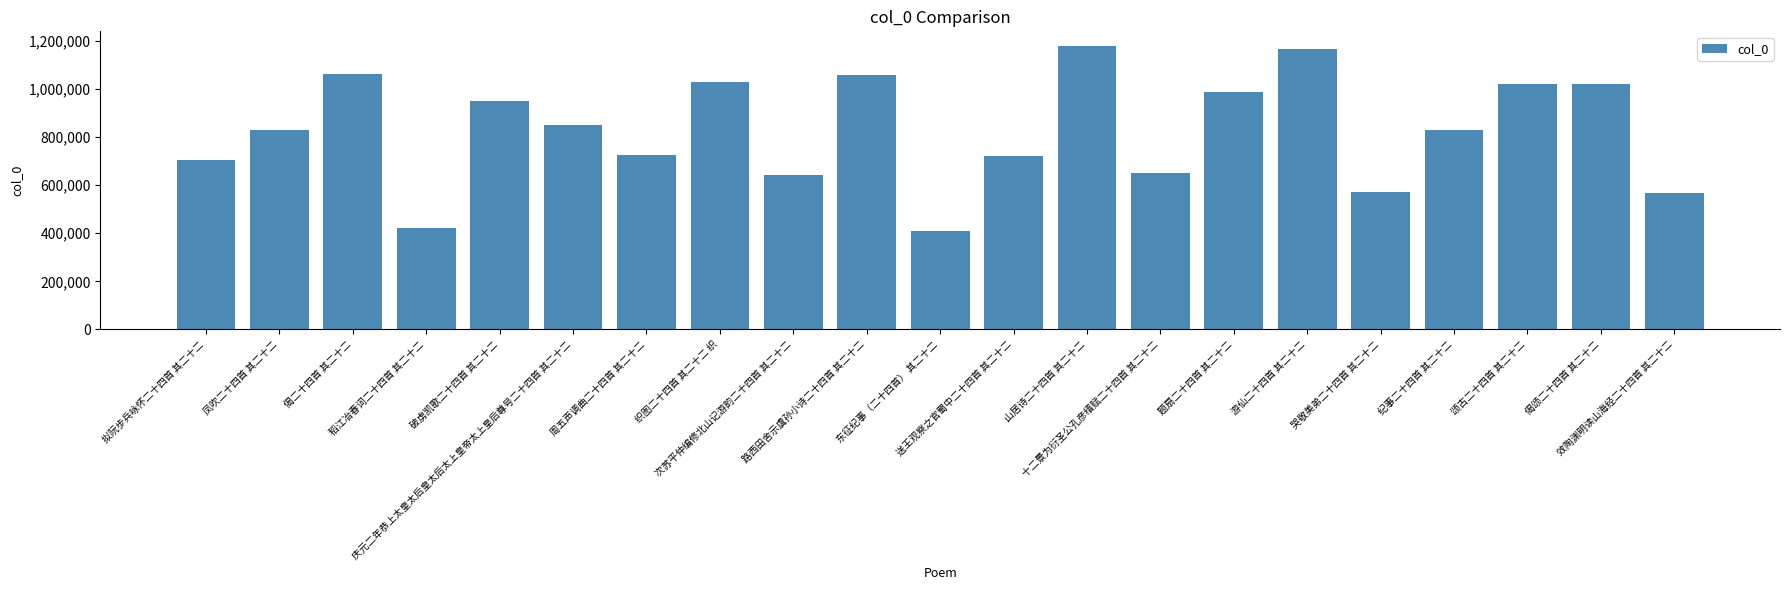

What is the difference between the maximum and second lowest values?

758416